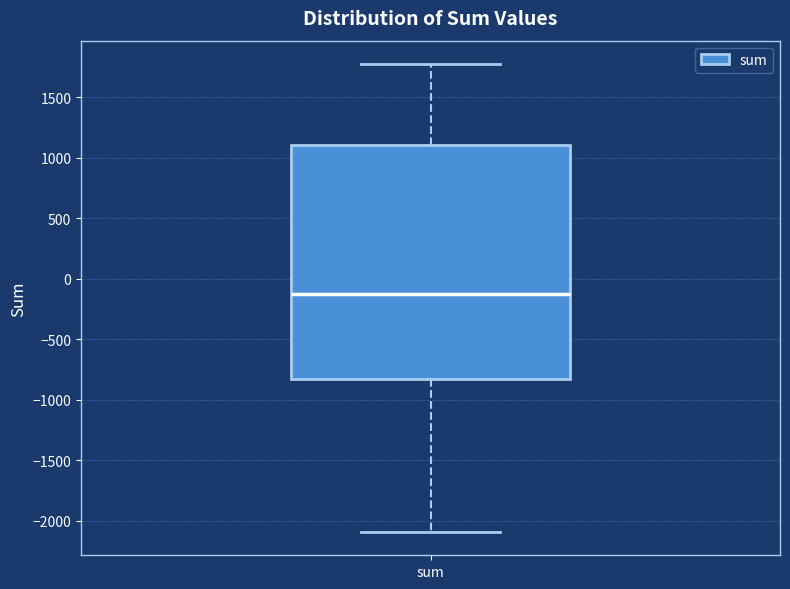

Read this box plot against the y-axis: the position of the median line, the range covered by the box, and the ends of both whiskers. The values are not printed on the chart, so give them approximately, as read against the axis.

median -150, box -800 to 1100, whiskers -2100 to 1800